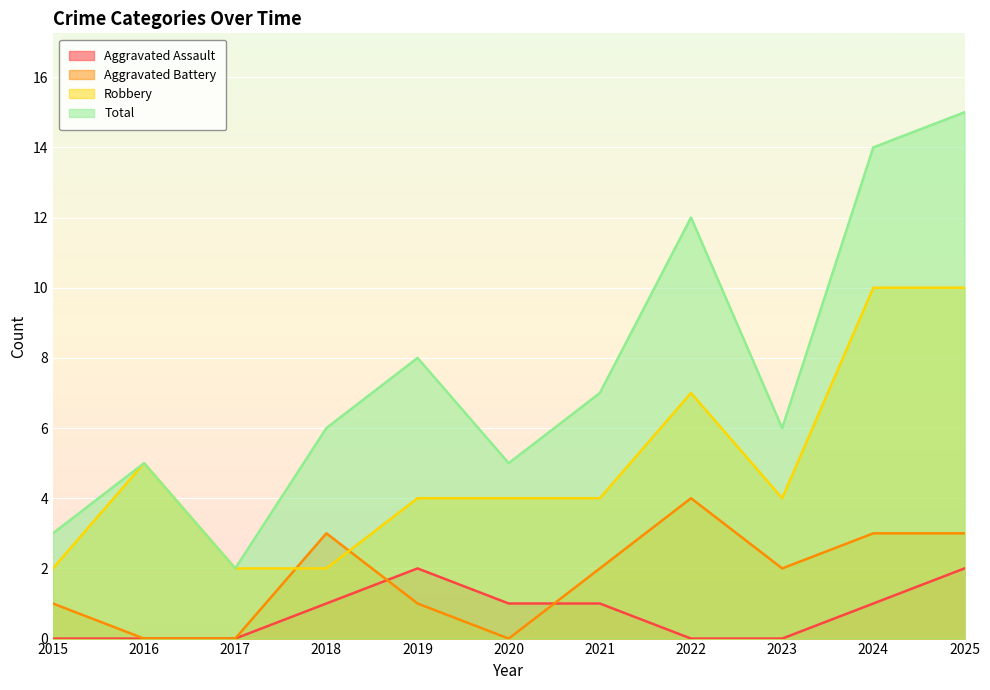

Where does the Total series first go above 6?

2019